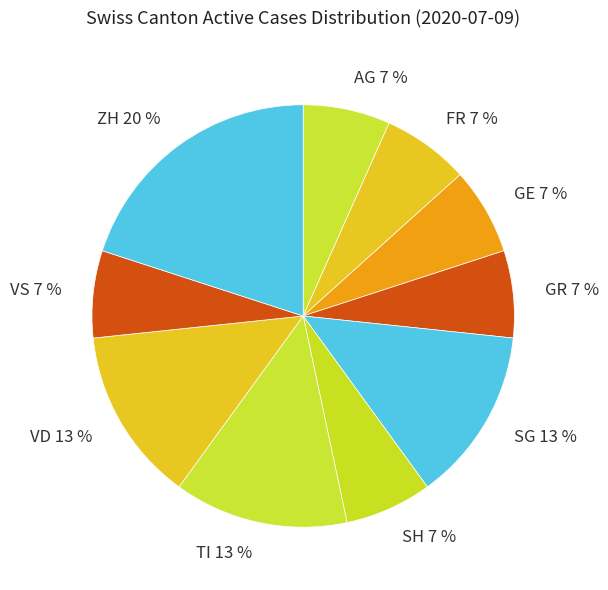

What is the ratio of the value at FR 7 % to the value at SH 7 %?

1.0